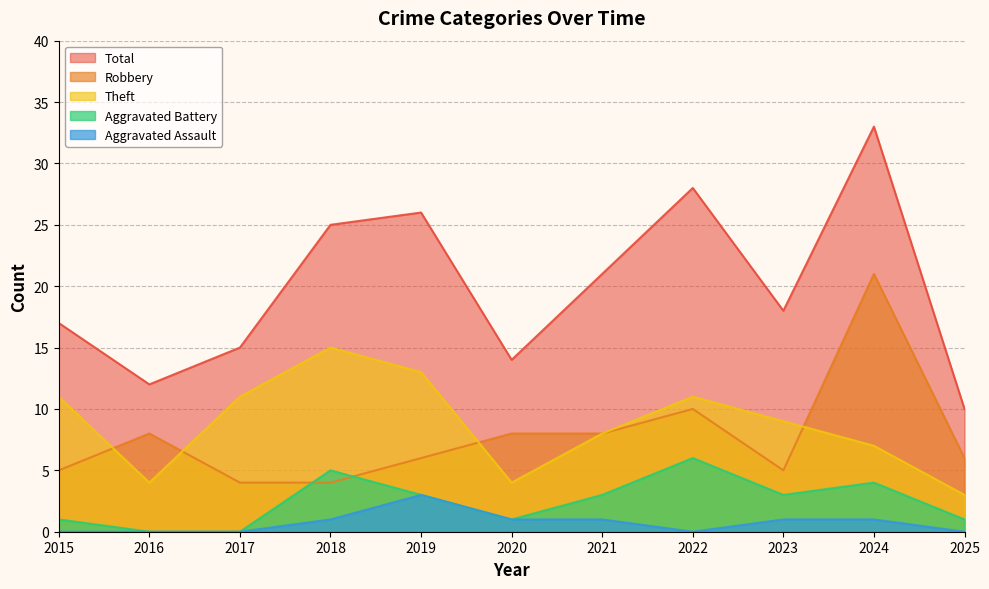

What is the total value across all series at 2015?

34